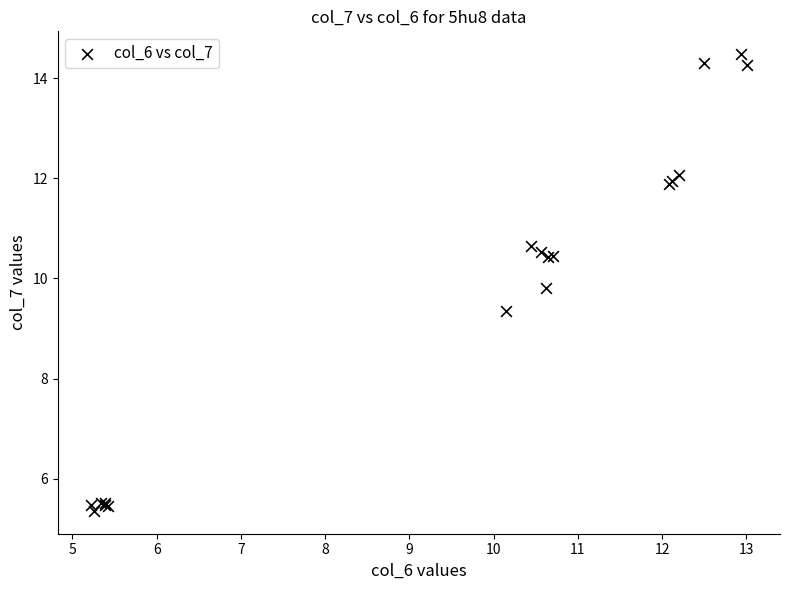

What Y value in the scatter plot is closest to 9?

9.4